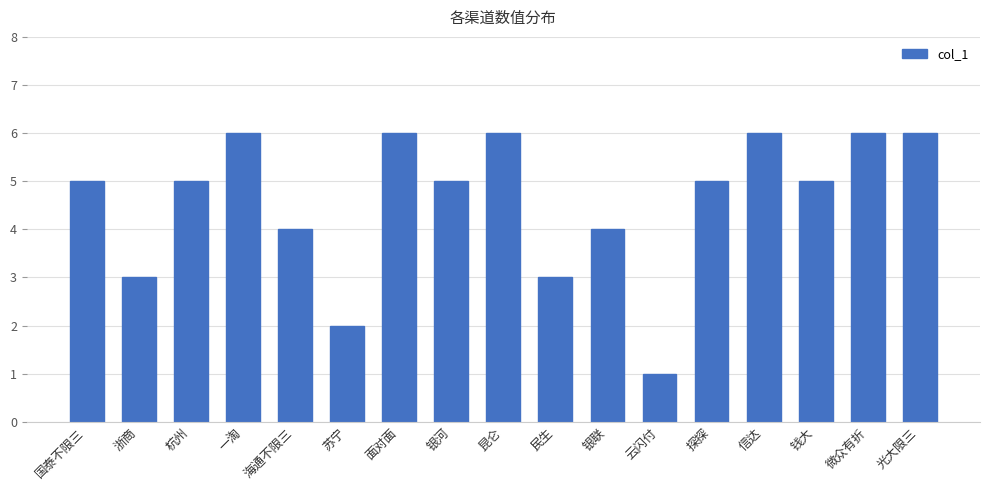

The chart shows a value of 3 at 民生. True or false?

True